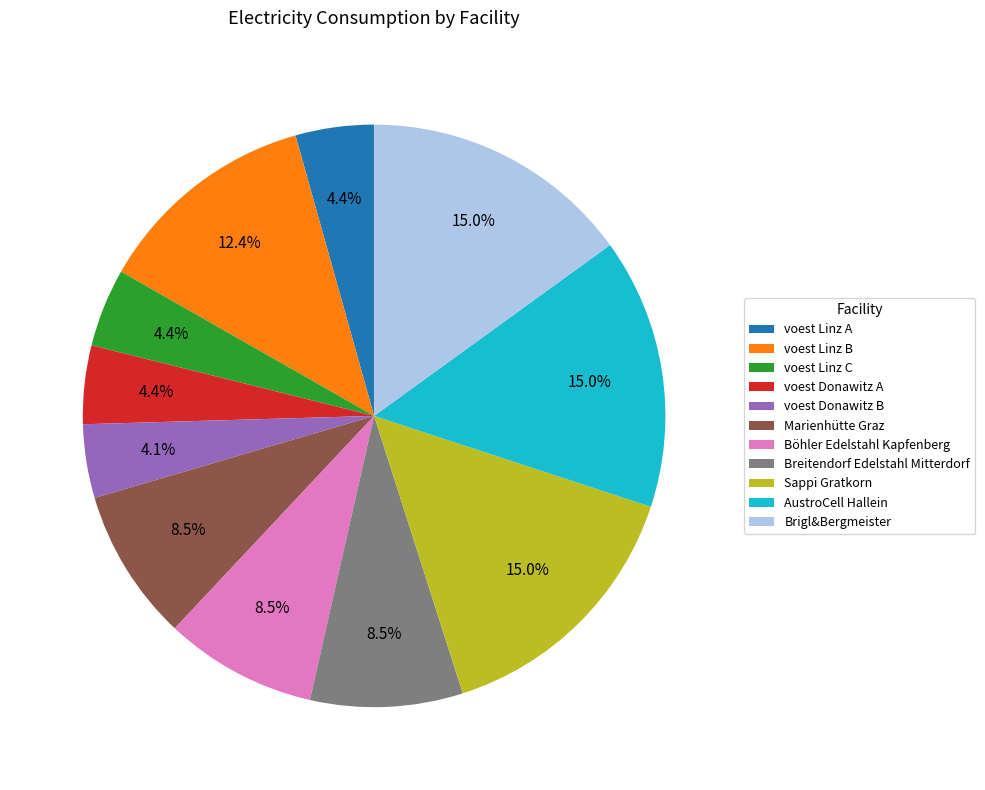

Does voest Linz A represent more than half of the total?

No